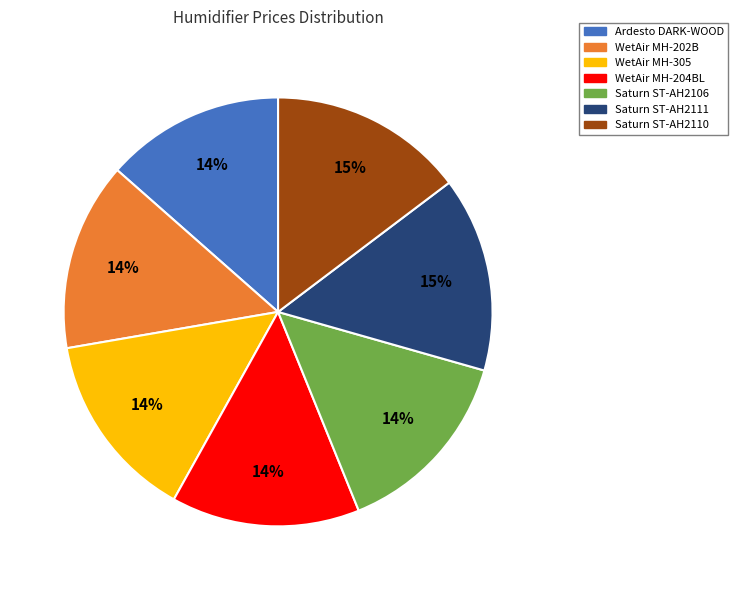

What percentage is the WetAir MH-202B slice, to the nearest percent?

14%